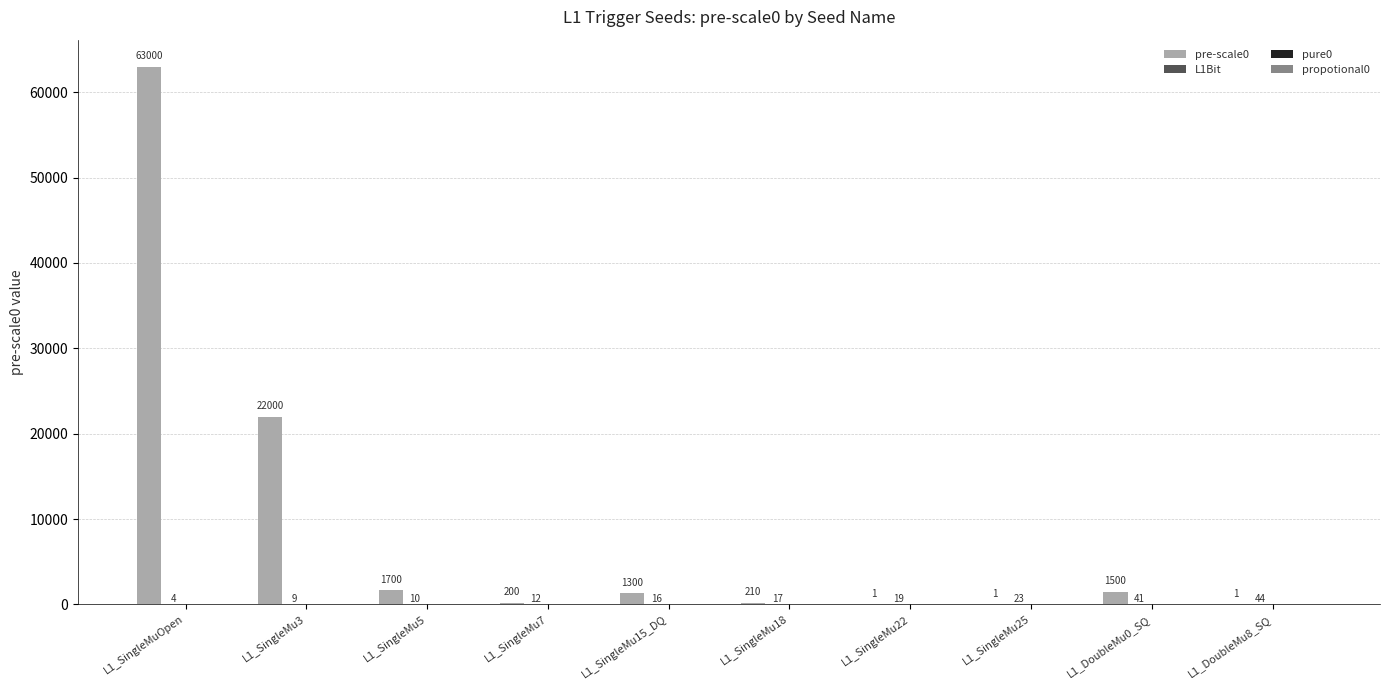

What is the greatest value displayed?

63000